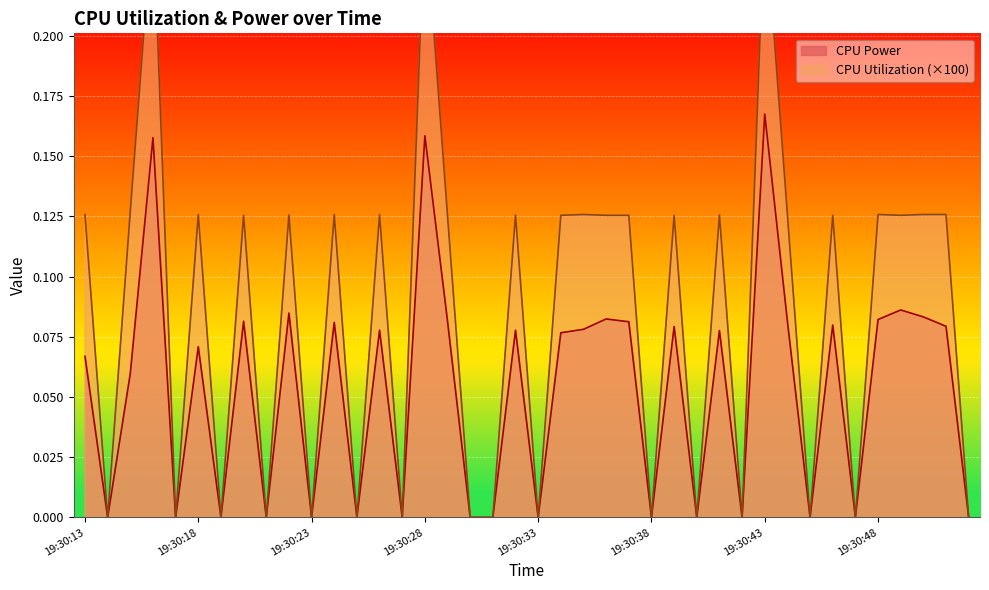

True or false: CPU Power and CPU Utilization intersect in this chart.

False